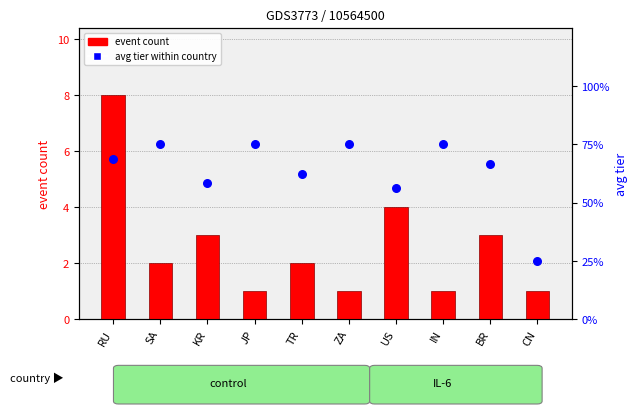

What are all the series names shown in the legend?

event count, avg tier within country